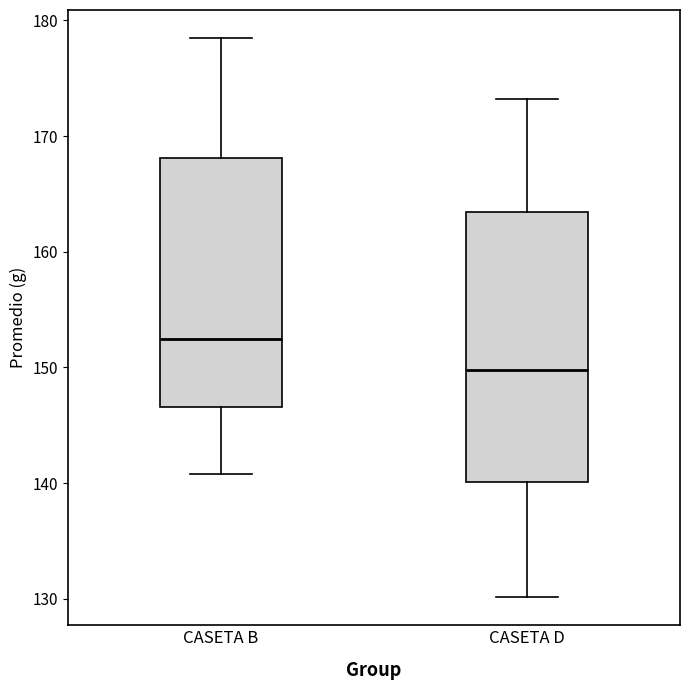

Where does the upper whisker of the box for CASETA B end on the y-axis? The values are not printed on the chart, so give them approximately, as read against the axis.

178